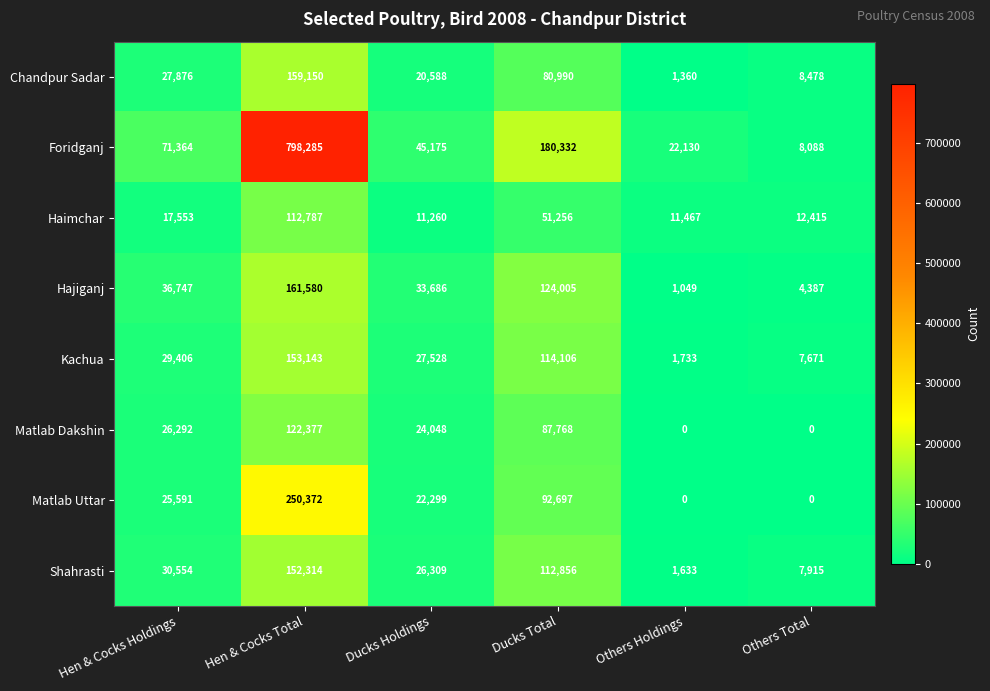

True or false: Foridganj has a value of 1088094 at Hen & Cocks Total.

False